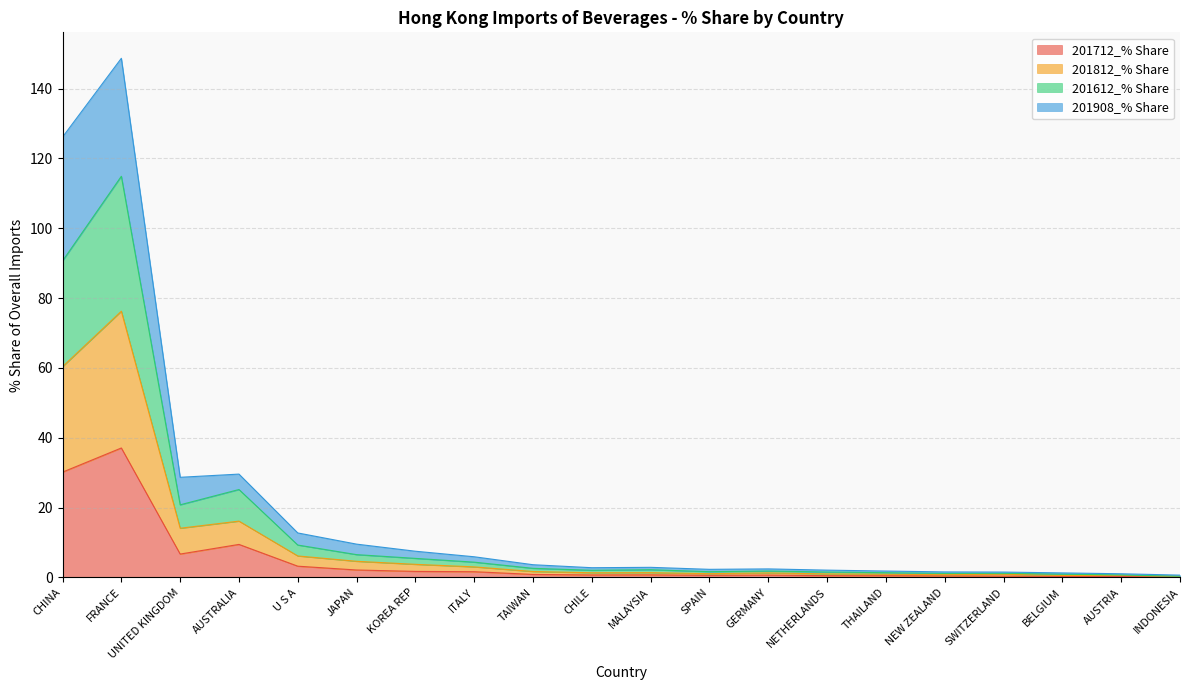

The value of 201812_% Share at NEW ZEALAND is 0.8. True or false?

True